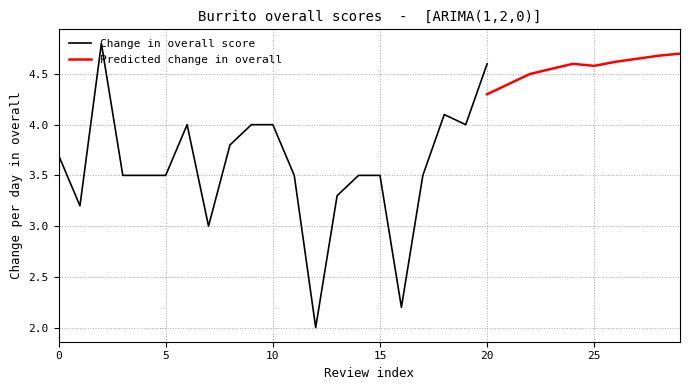

Which series ends up on top after the final intersection of overall and Predicted overall?

Predicted overall